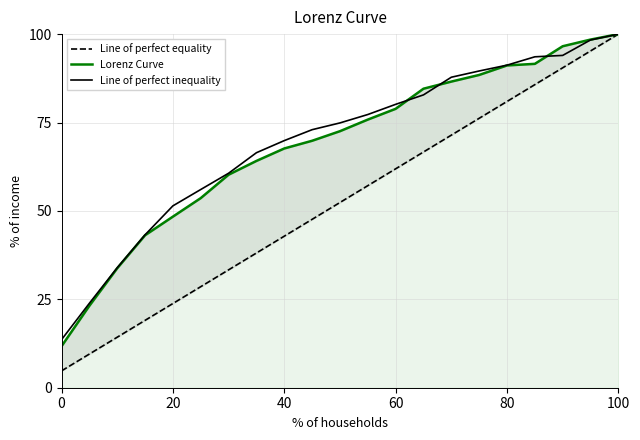

Does the chart display data point markers on the line(s)?

No